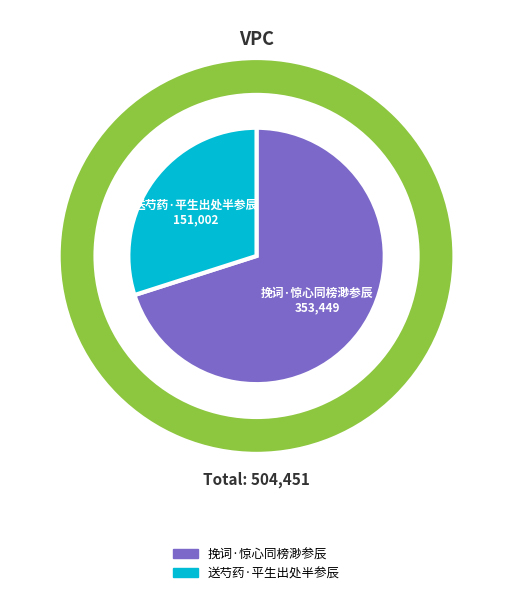

How many segments does this pie chart have?

2